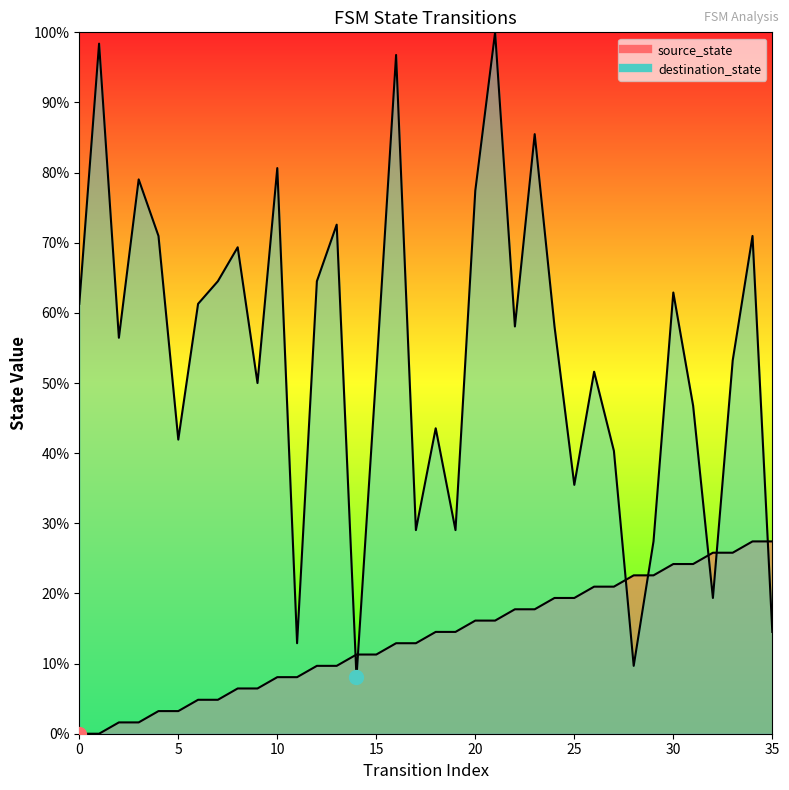

Which has a higher value, 27 or 21?

27